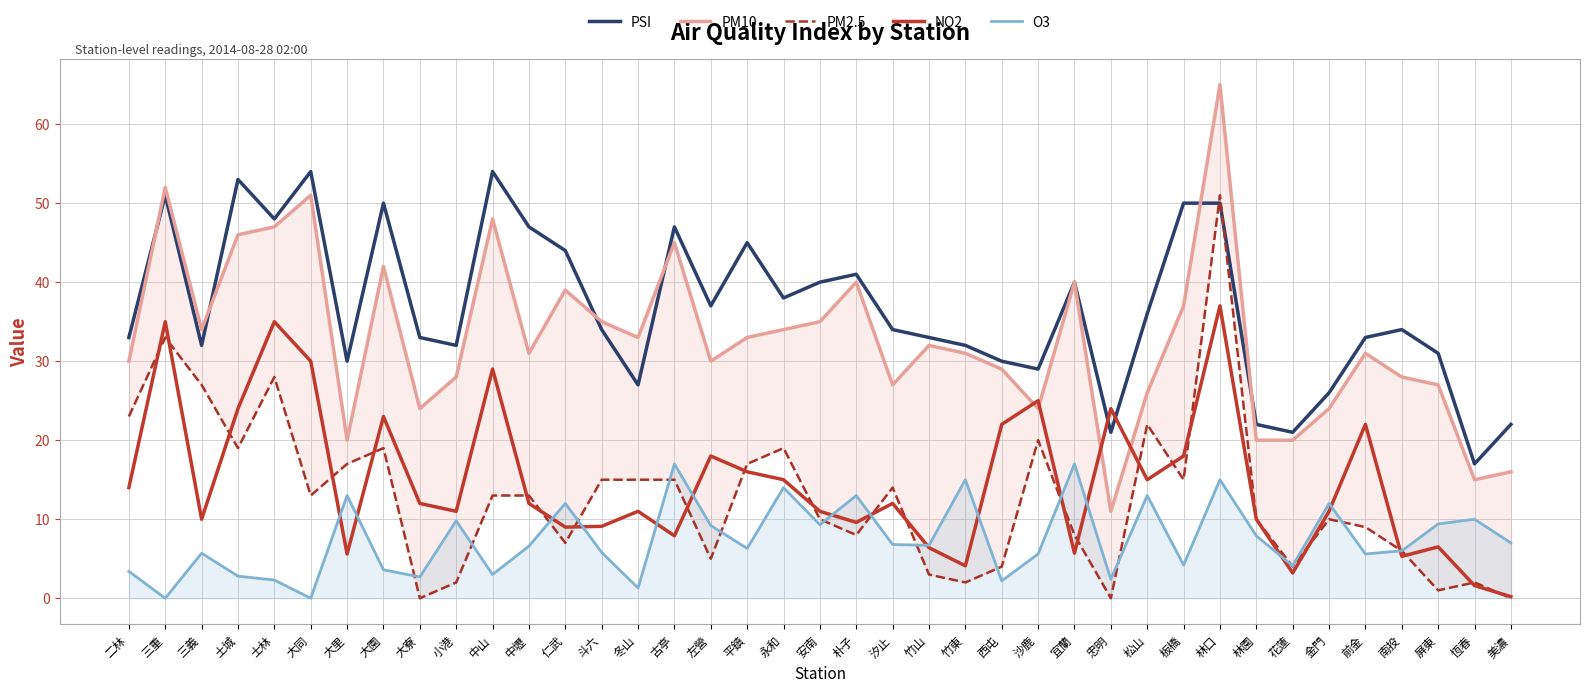

At 宜蘭, list the series in order from largest to smallest.

PSI, PM10, O3, PM2.5, NO2